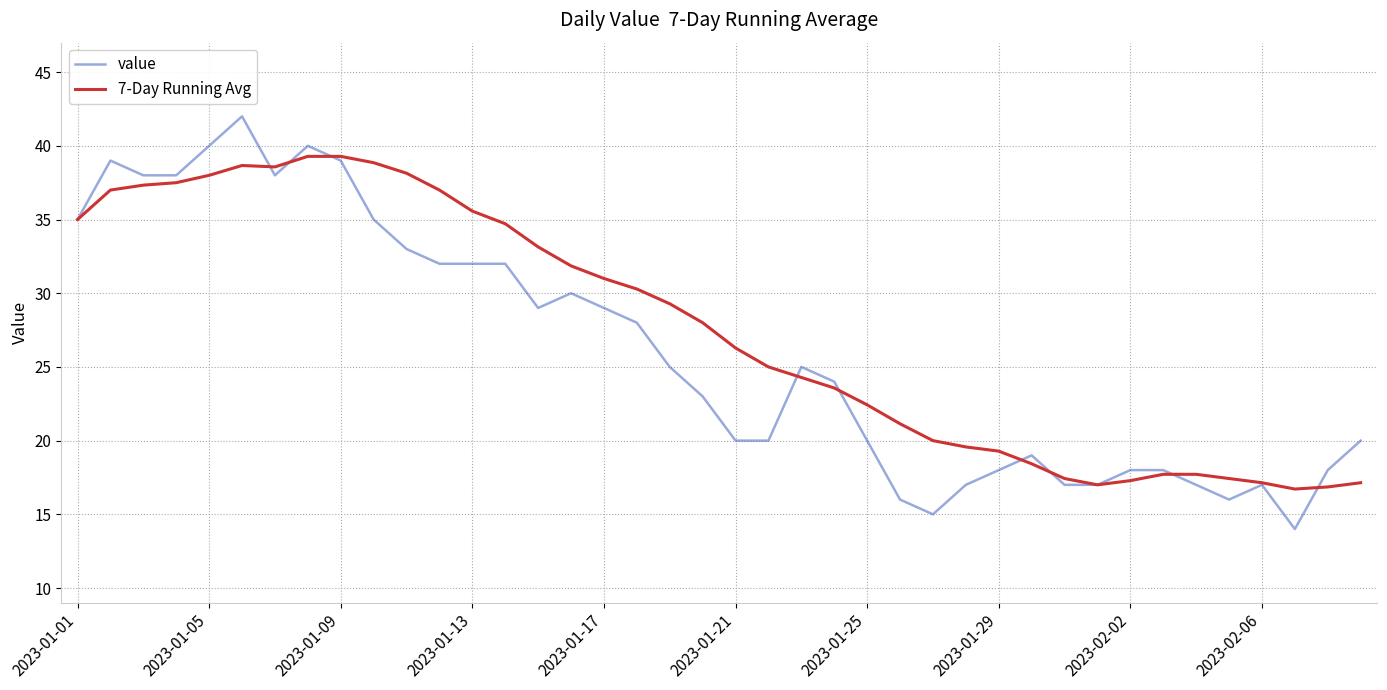

What is the maximum value shown in the chart?

42.0